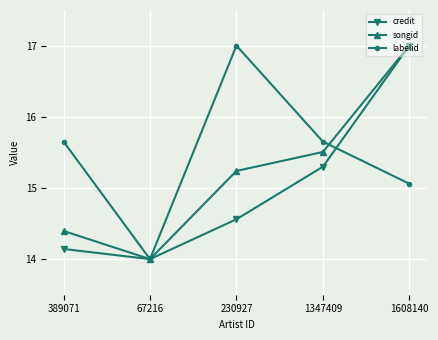

What value does the credit series have at 1347409?

15.3